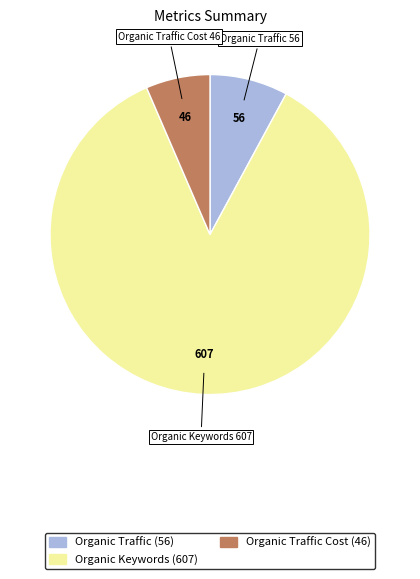

True or false: Organic Keywords accounts for 74% of the total.

False